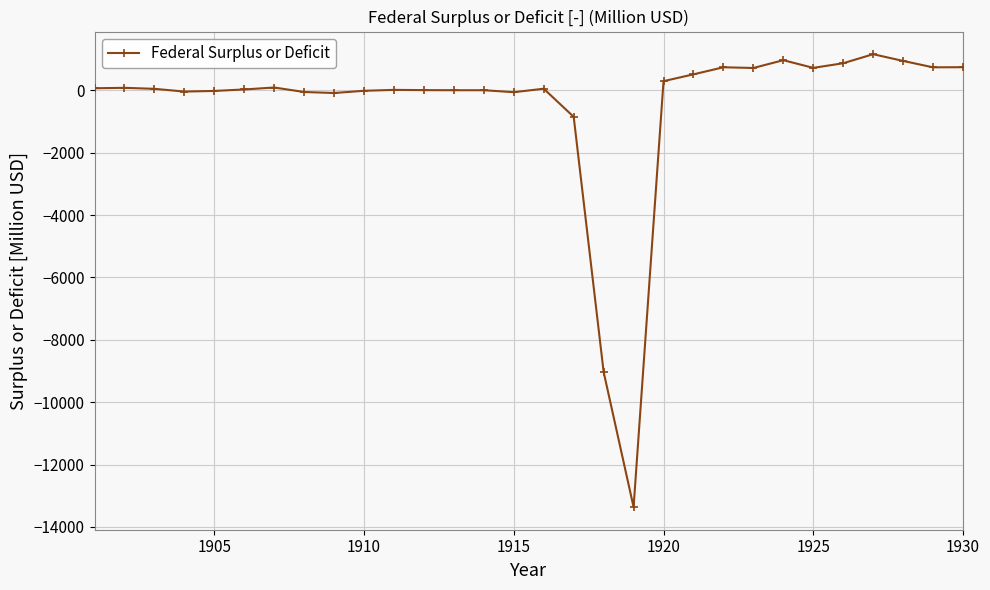

What is the smallest value displayed?

-13363